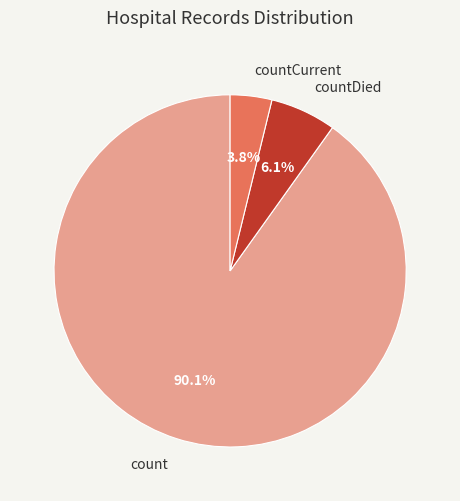

Between count and countDied, which is larger?

count